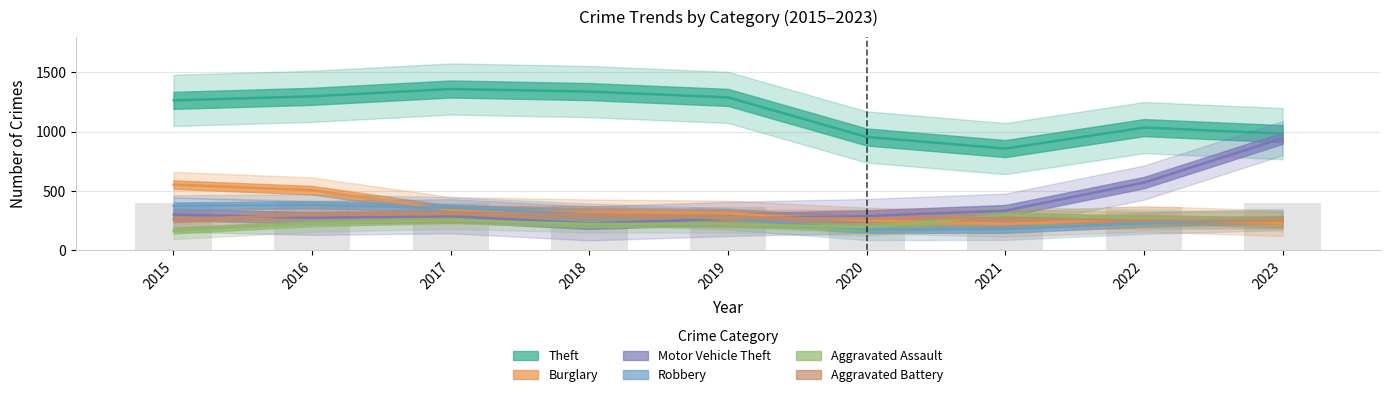

What is the greatest value displayed?

1359